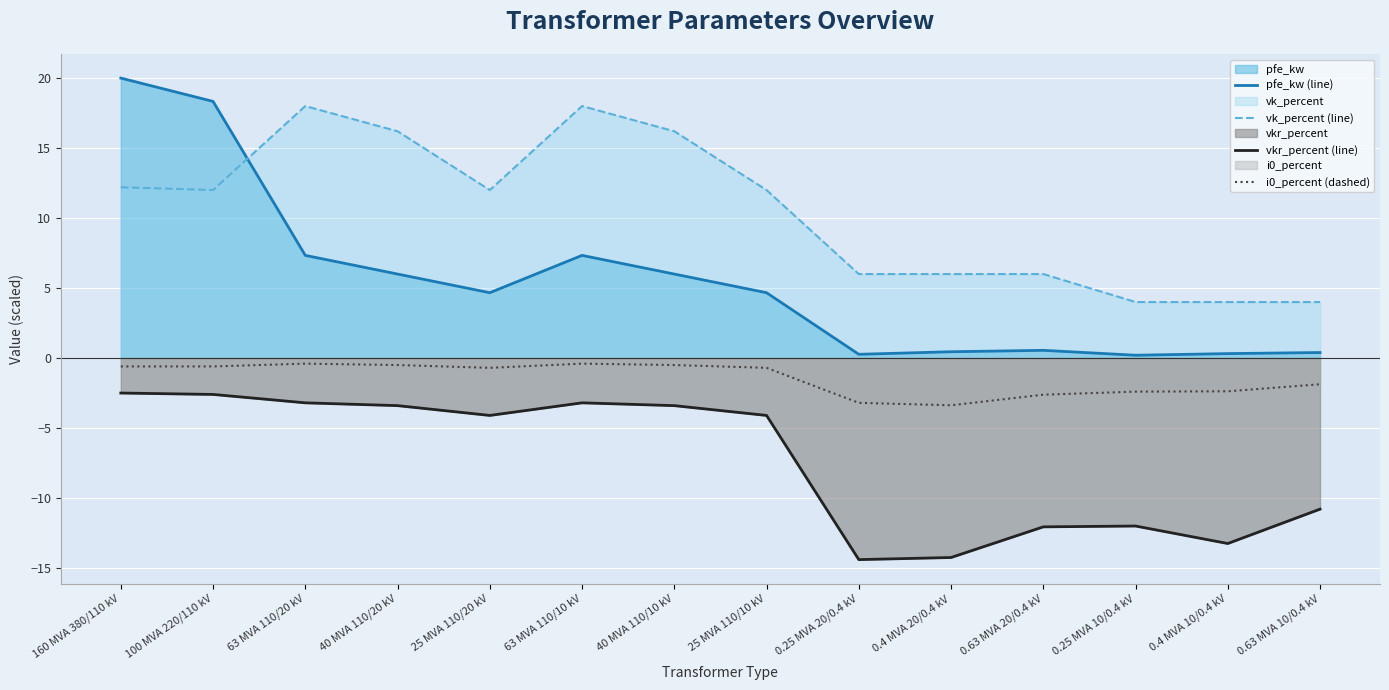

True or false: vk_percent (line) and i0_percent (dashed) cross at least once.

False